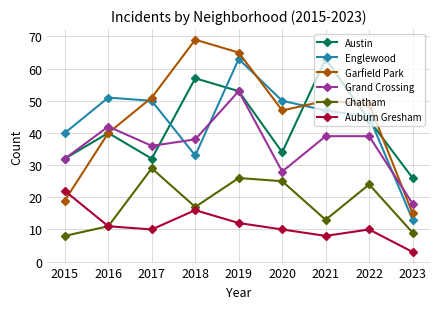

What is the sum of all Chatham values?

162